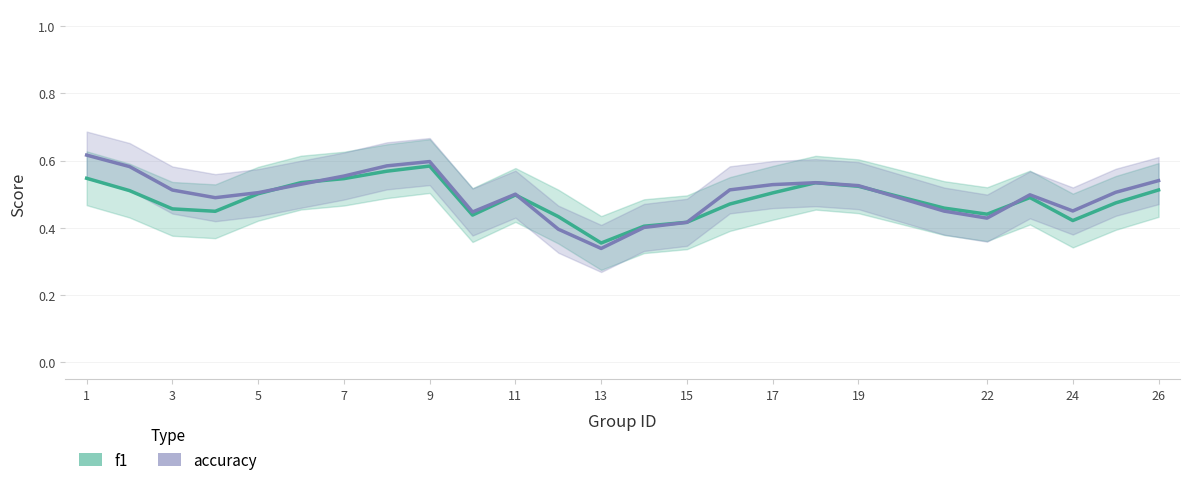

True or false: f1 and accuracy cross at least once.

True